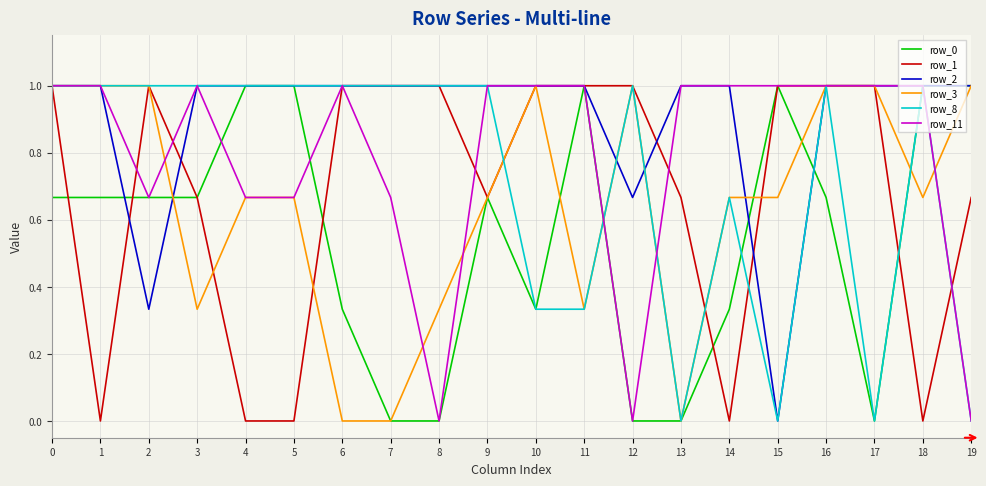

The value of row_2 at 7 is 1.5. True or false?

False